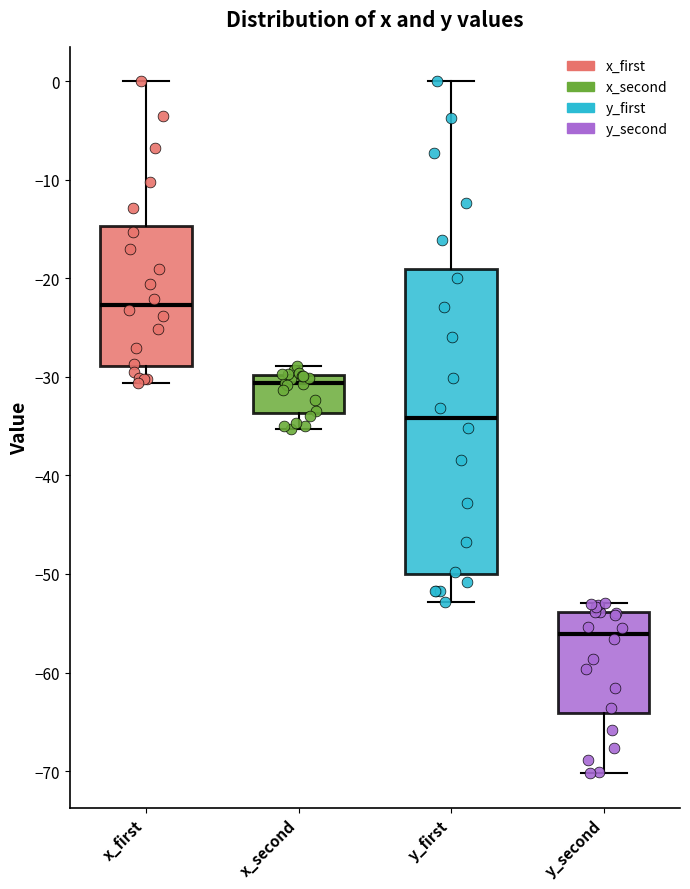

Which box's median line is the highest?

x_first